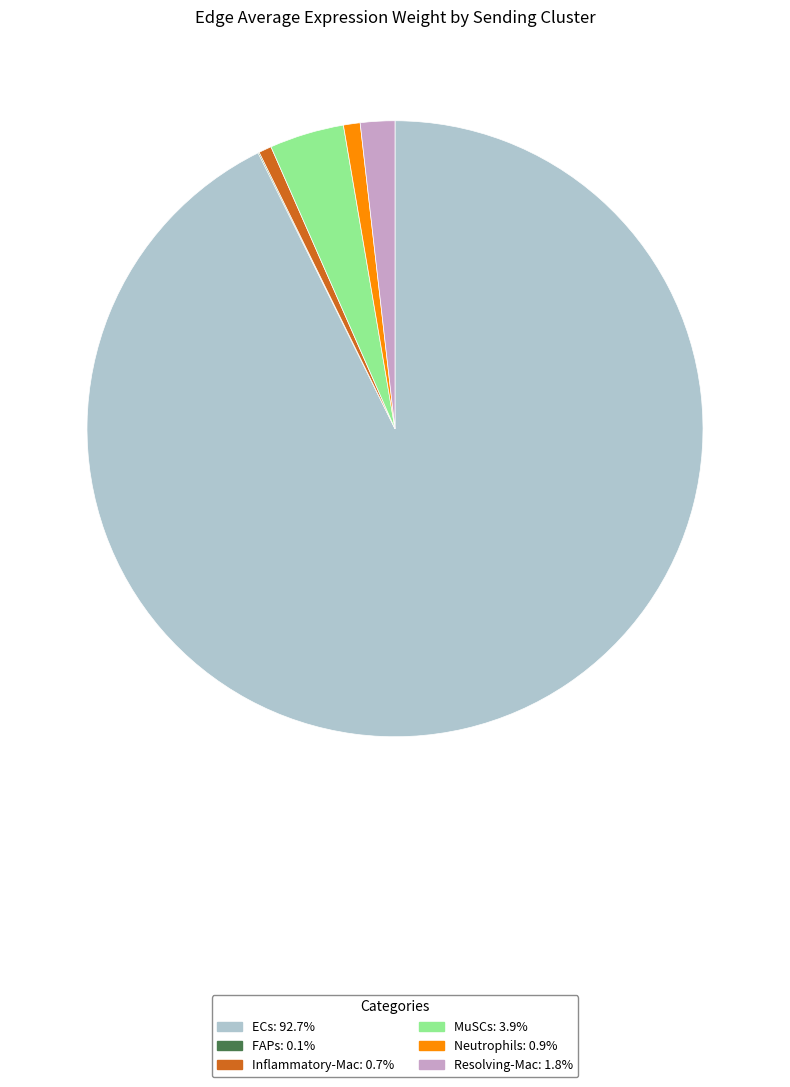

Which slice is the largest?

ECs